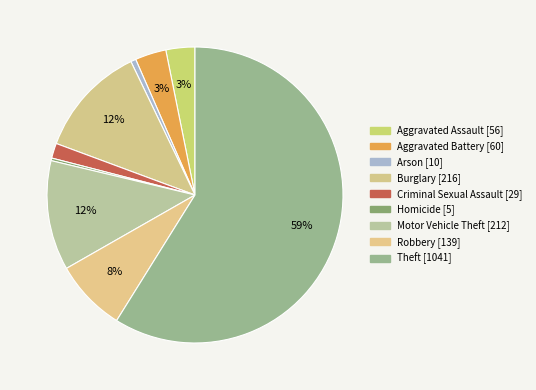

Which slice represents more than half of the pie?

Theft